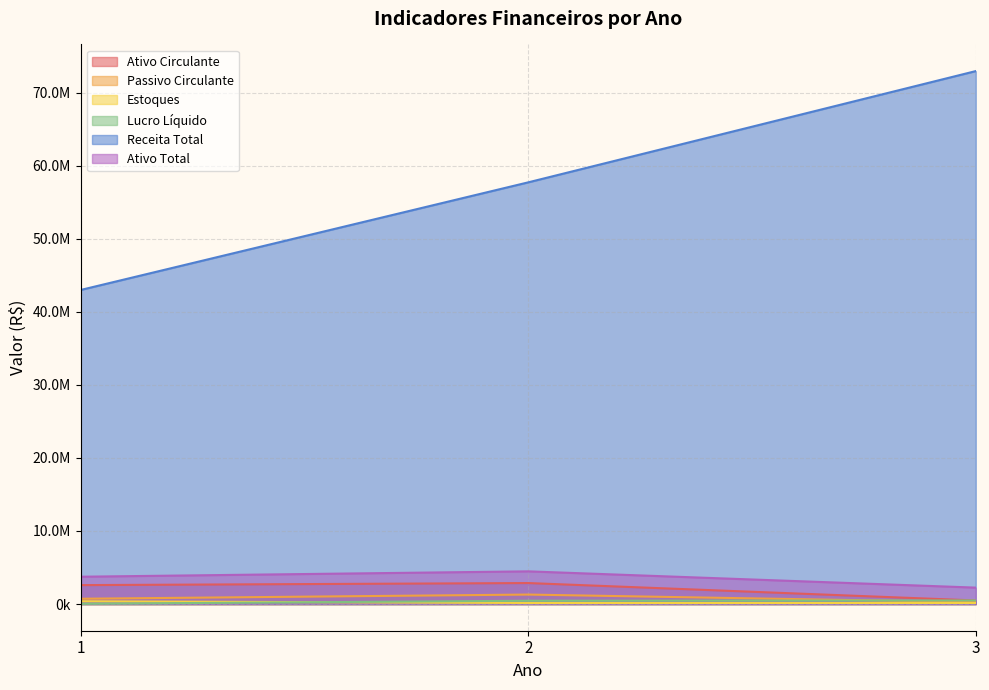

What is the total value across all series at 3?

76584465.4